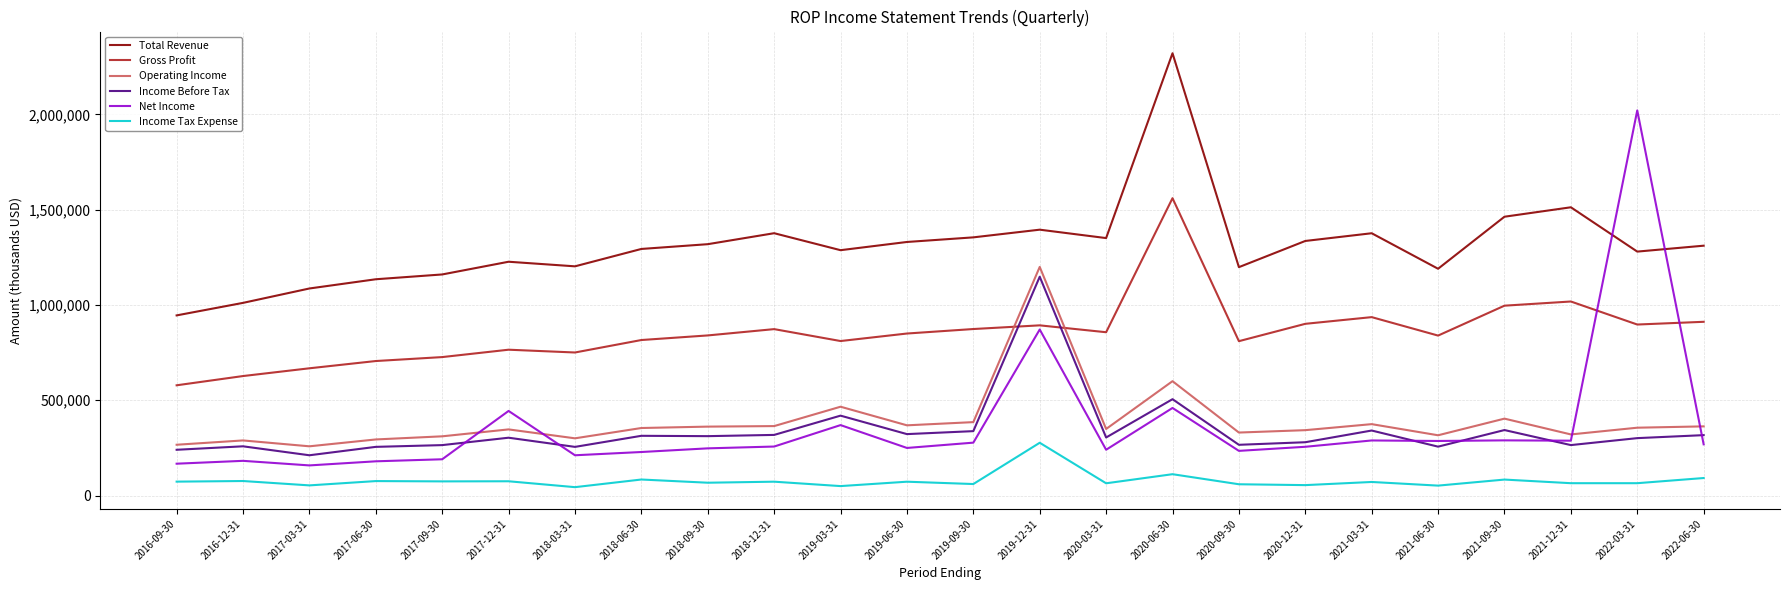

What is the greatest value displayed?

2320400